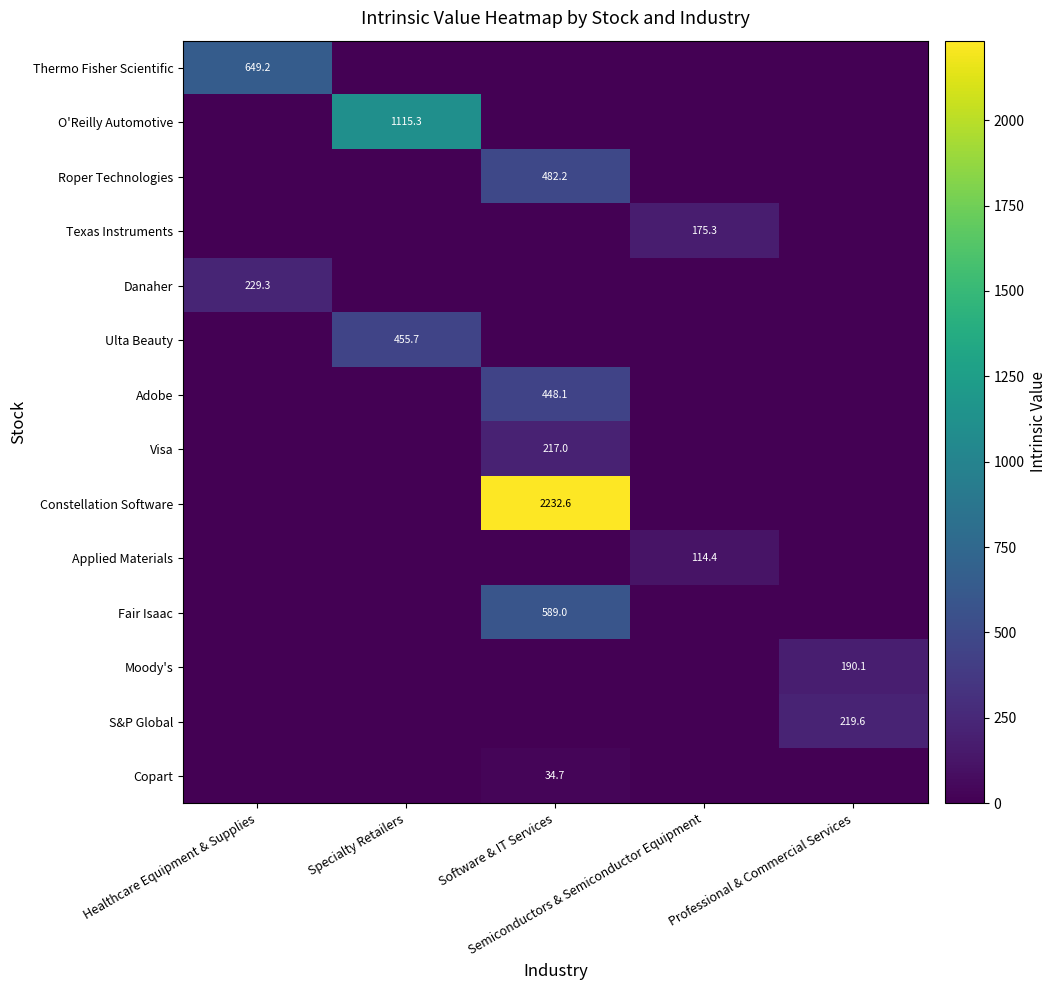

The value of Constellation Software at Healthcare Equipment & Supplies is 0.0. True or false?

True